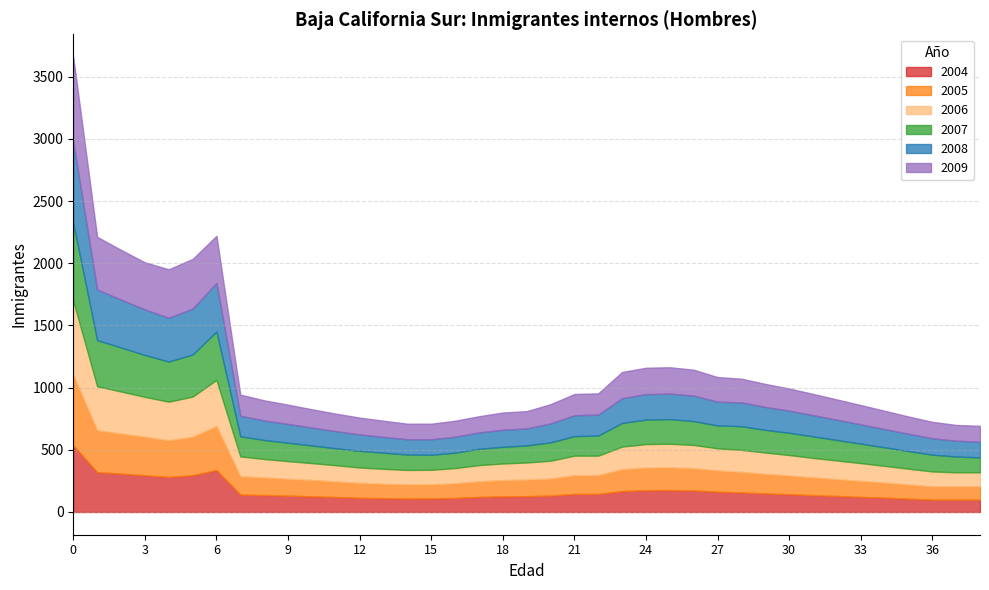

At which label does 2009 reach its minimum?

14